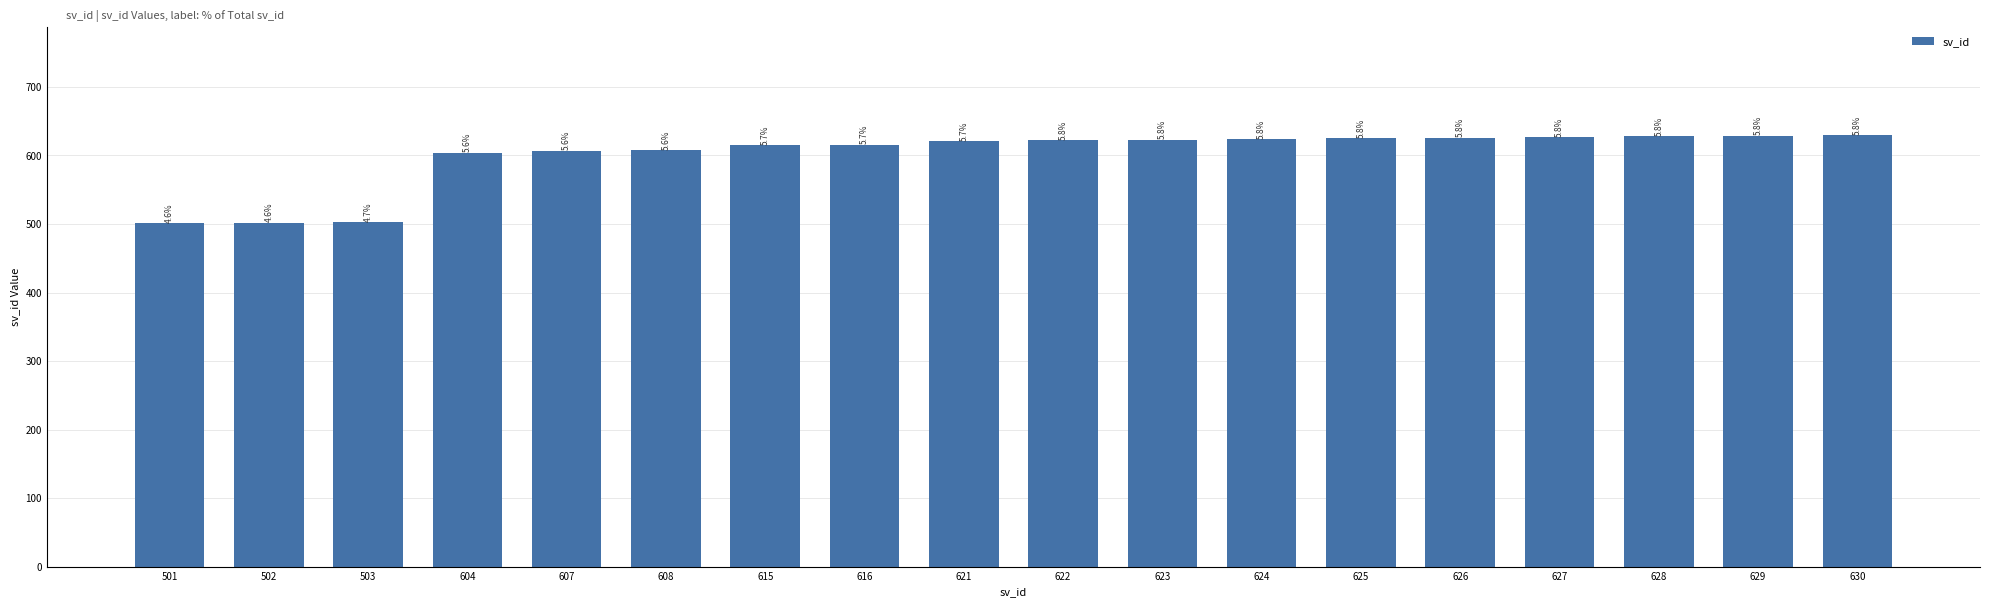

How many bars are there in total?

18